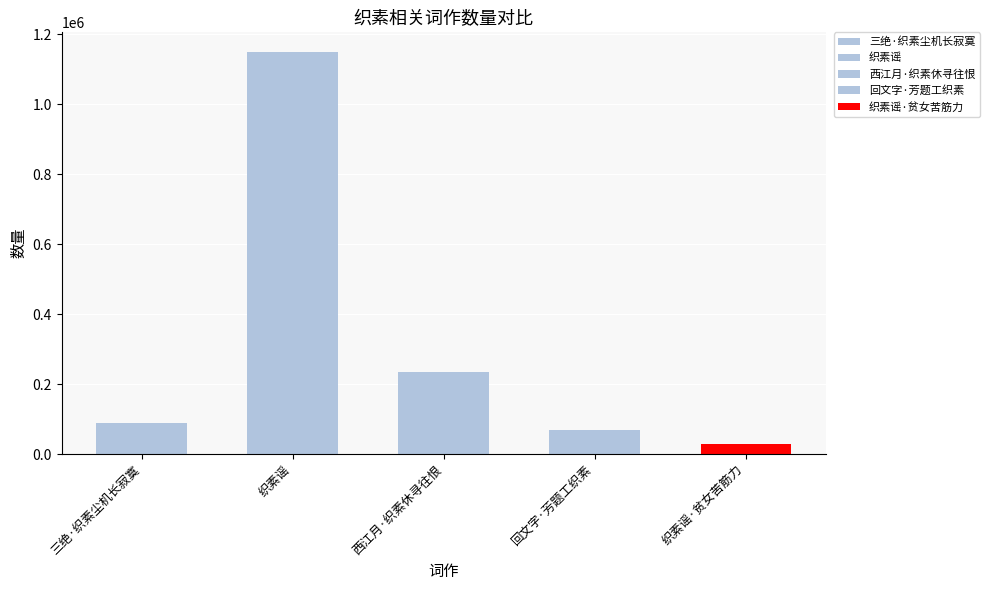

What is the difference between the values at 织素谣·贫女苦筋力 and 三绝·织素尘机长寂寞?

61978